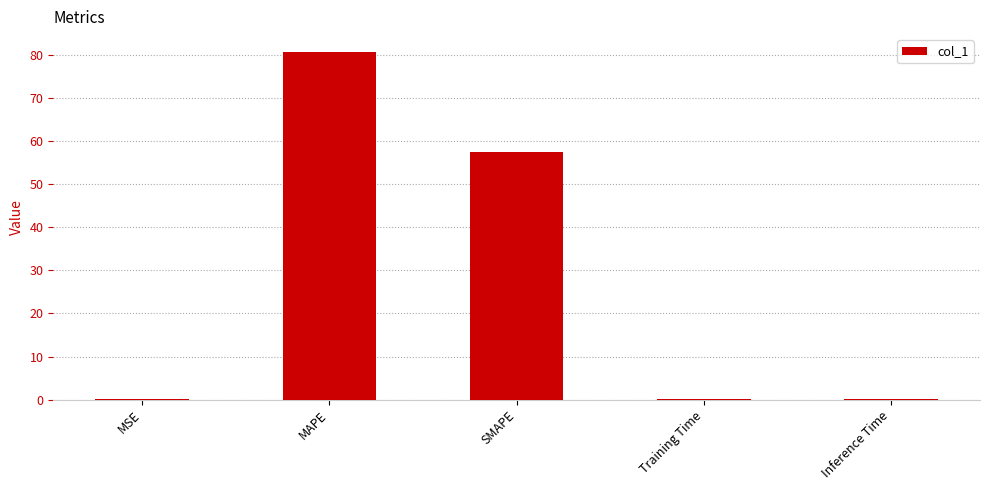

What is the approximate value at MAPE?

80.9